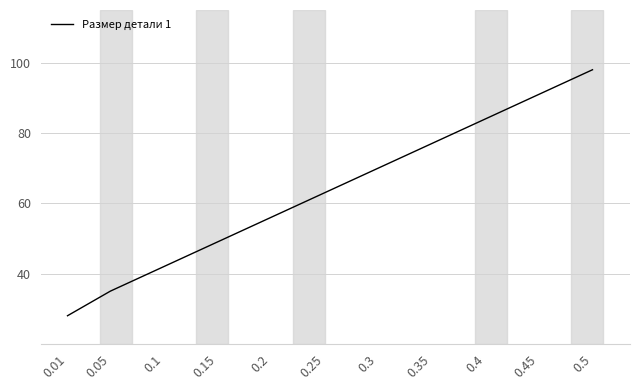

At which label is the value closest to 63?

0.25